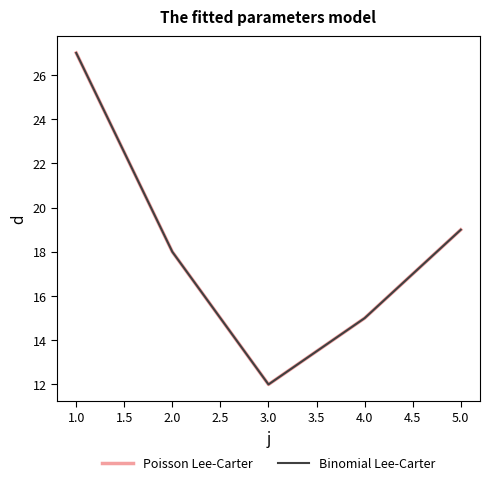

Is this an area chart (filled region under the line)?

No